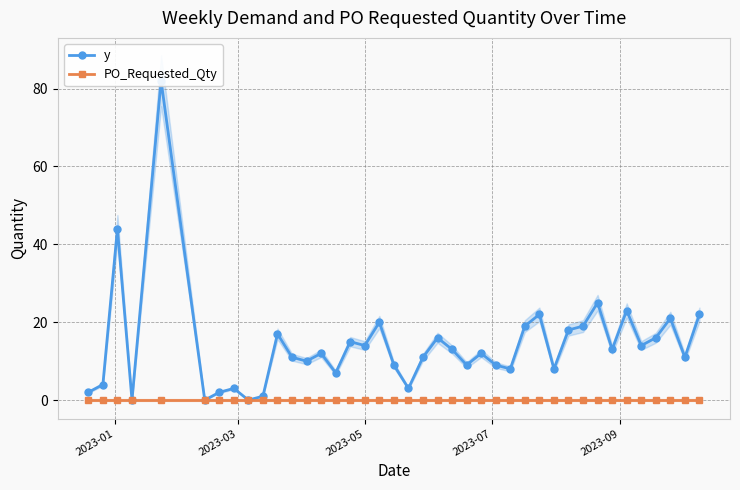

True or false: PO_Requested_Qty and y intersect in this chart.

False